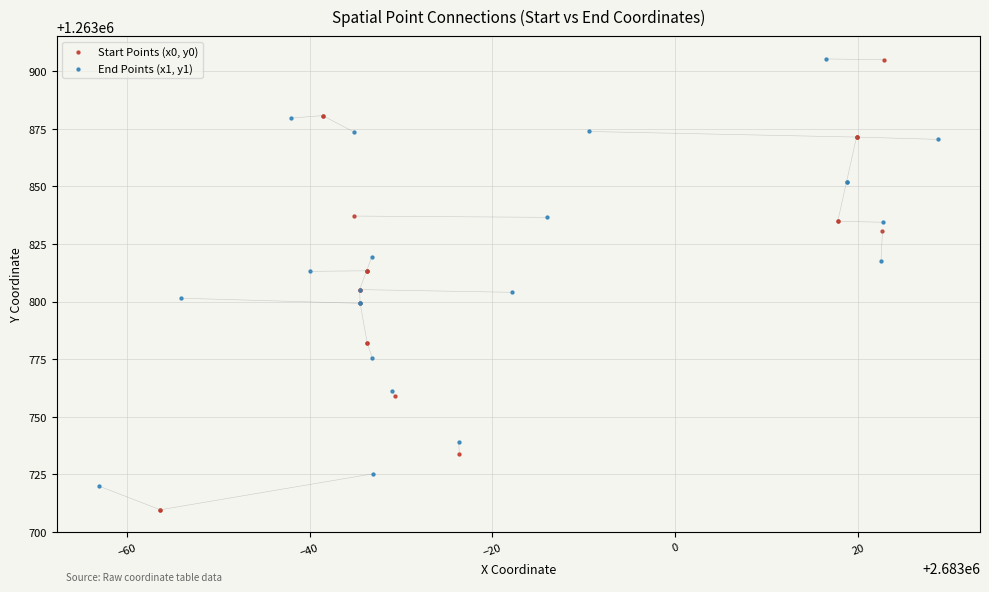

Which series has the largest Y range (max minus min)?

Start Points (x0, y0)